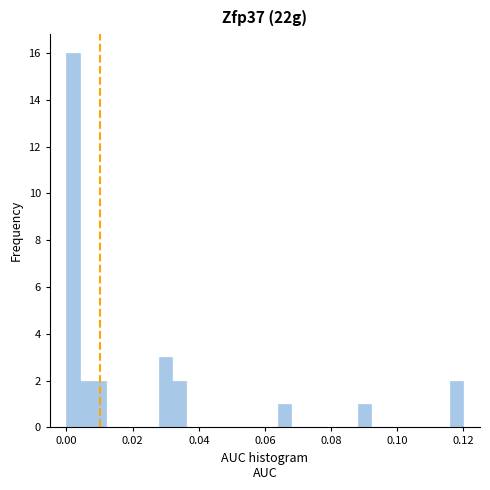

Read against the x-axis, roughly where is the centre of the tallest bar?

0.002